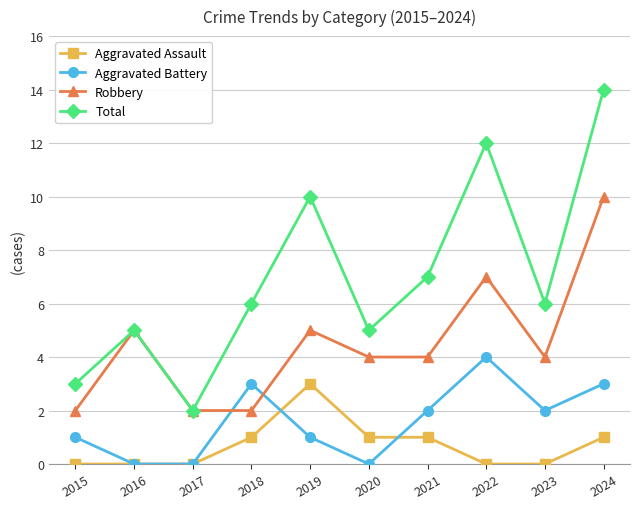

What is the approximate value of Total at 2019?

10